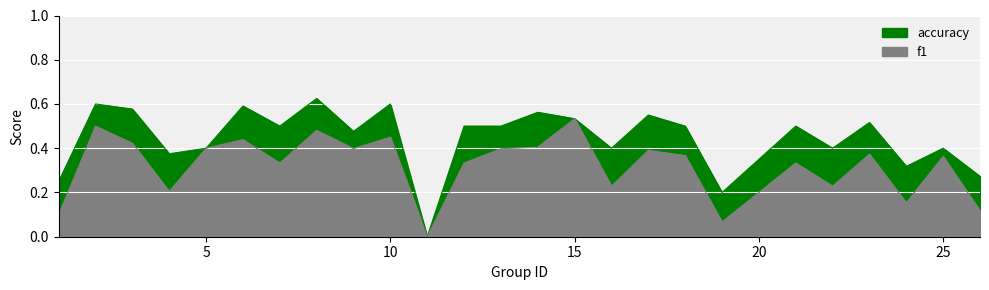

How many series are shown in this chart?

2